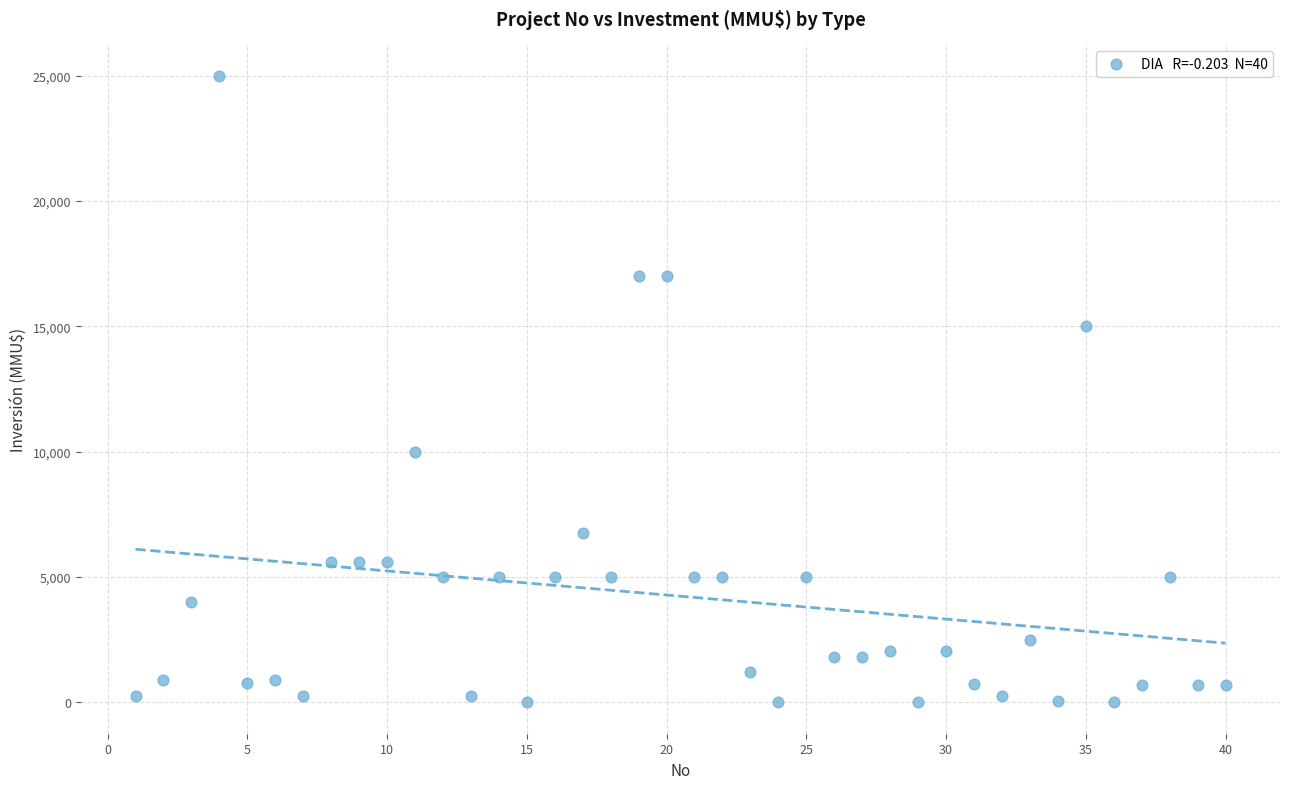

What is the range of X values (max minus min)?

39